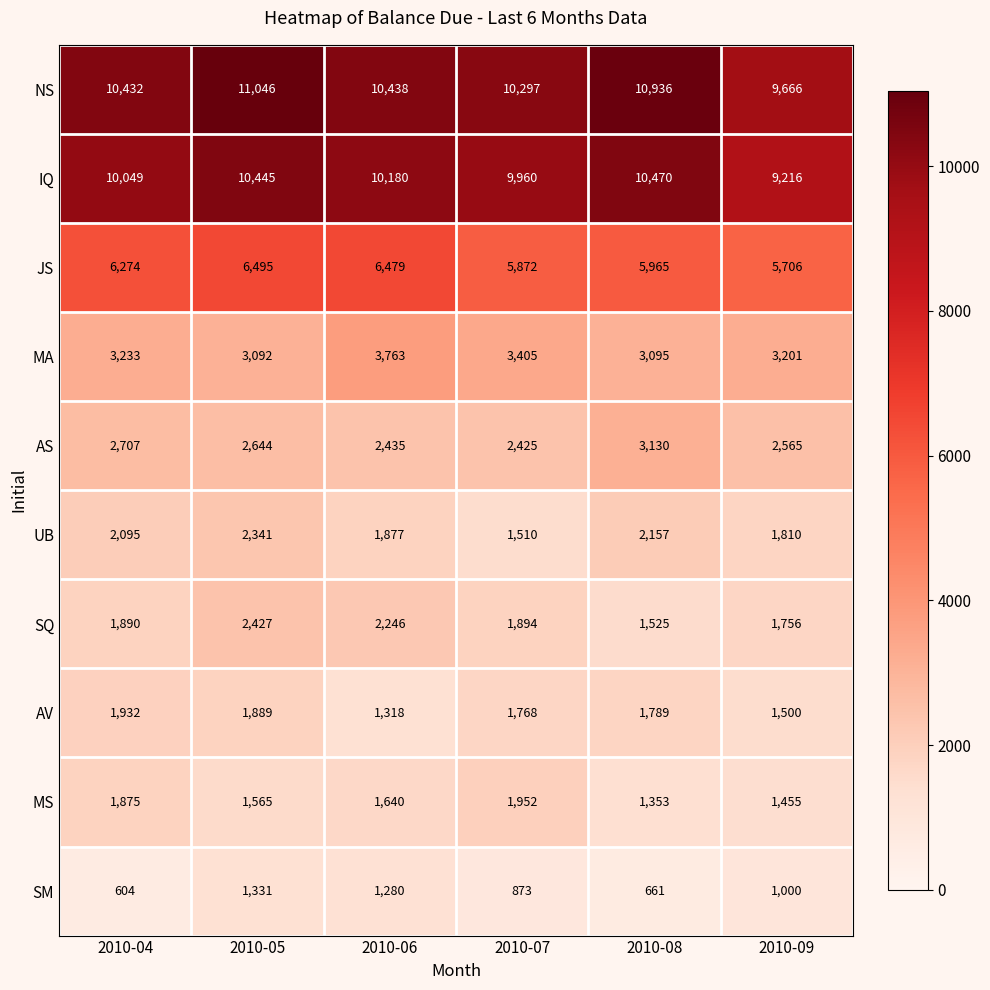

How many categories are shown in the chart?

6